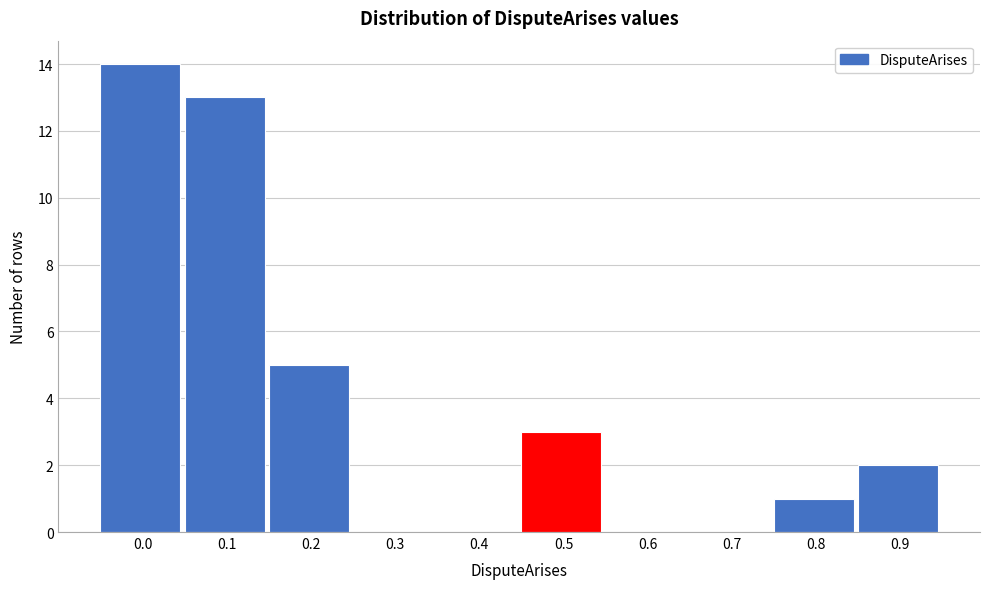

Reading right to left, list all the values displayed in this chart.

0.9=2	0.8=1	0.7=0	0.6=0	0.5=3	0.4=0	0.3=0	0.2=5	0.1=13	0.0=14